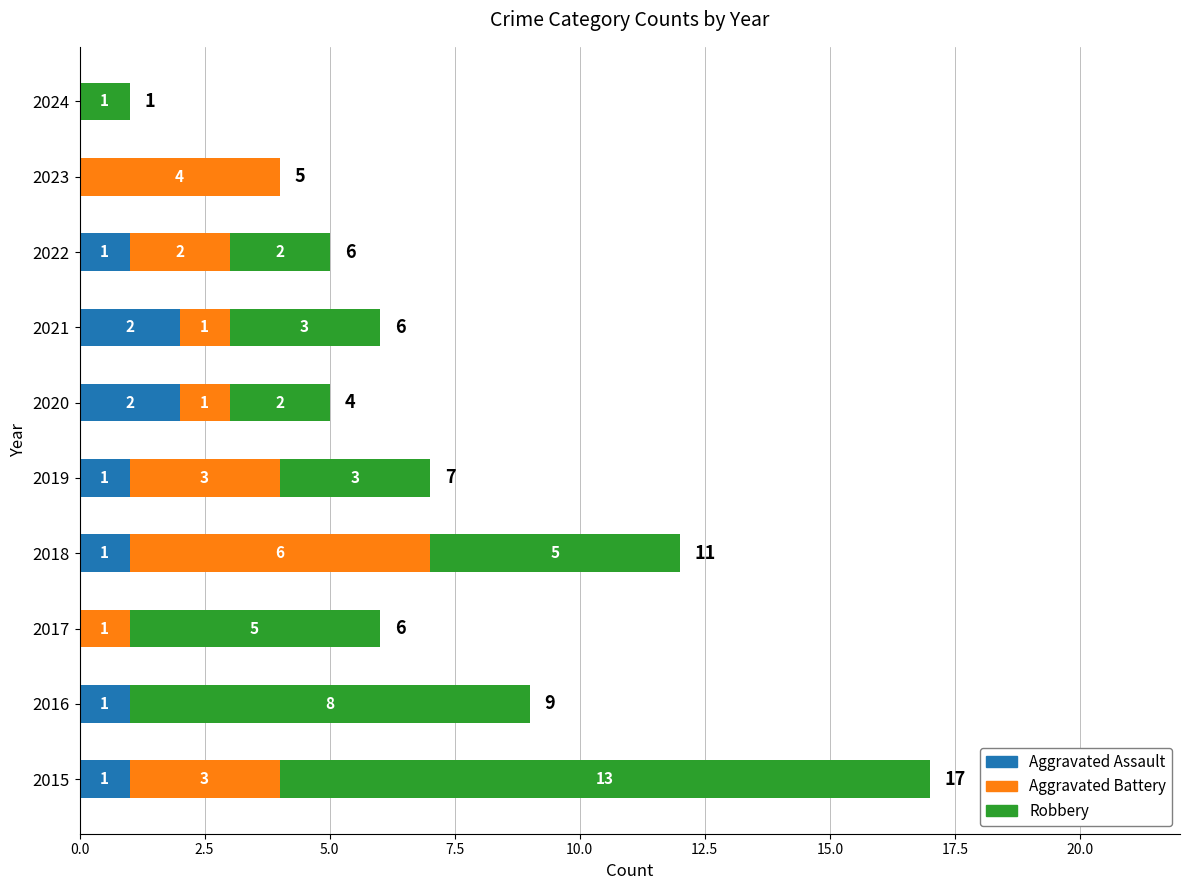

What are all the series names shown in the legend?

Aggravated Assault, Aggravated Battery, Robbery